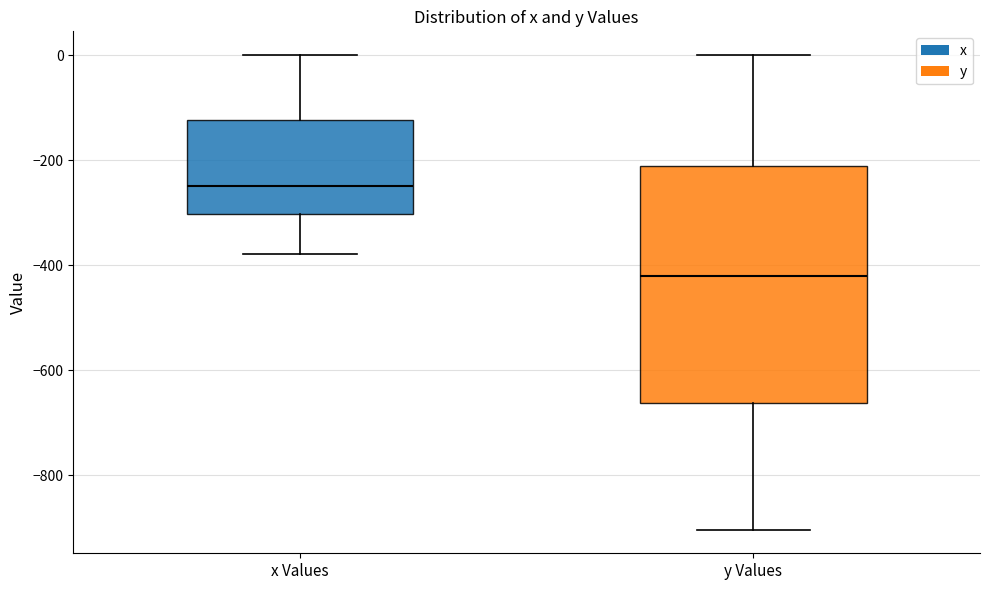

Where is the lower edge of the box for y Values on the y-axis? The values are not printed on the chart, so give them approximately, as read against the axis.

-660